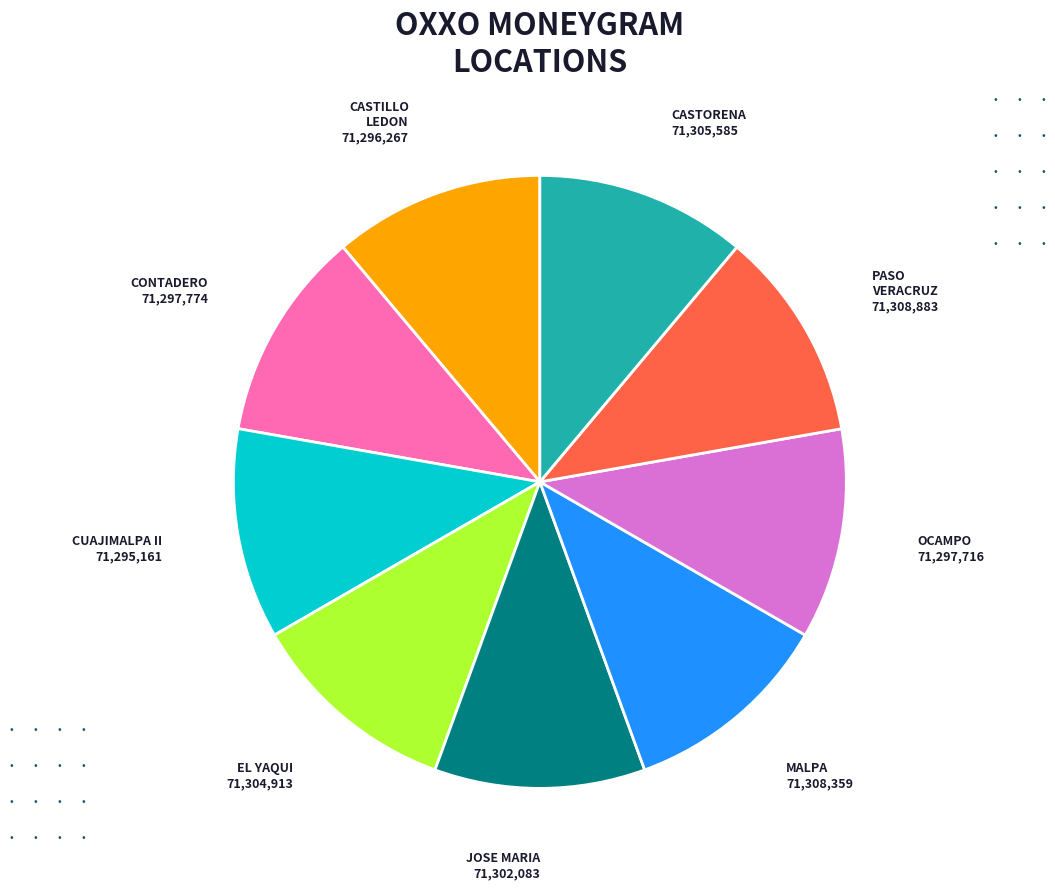

Does any single category account for the majority?

No